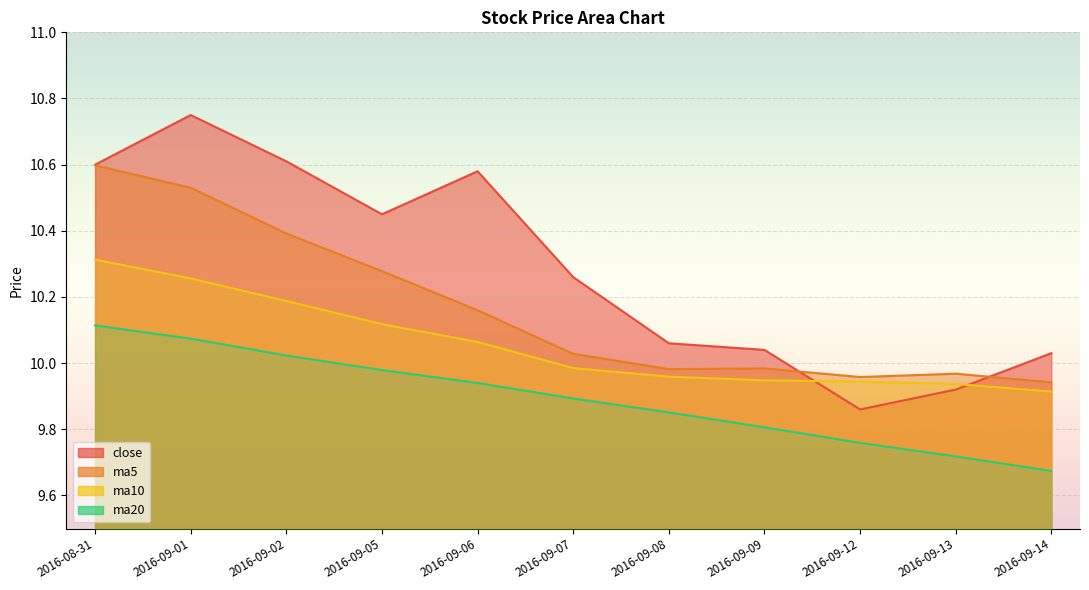

At 2016-09-08, list the series in order from largest to smallest.

close, ma5, ma10, ma20